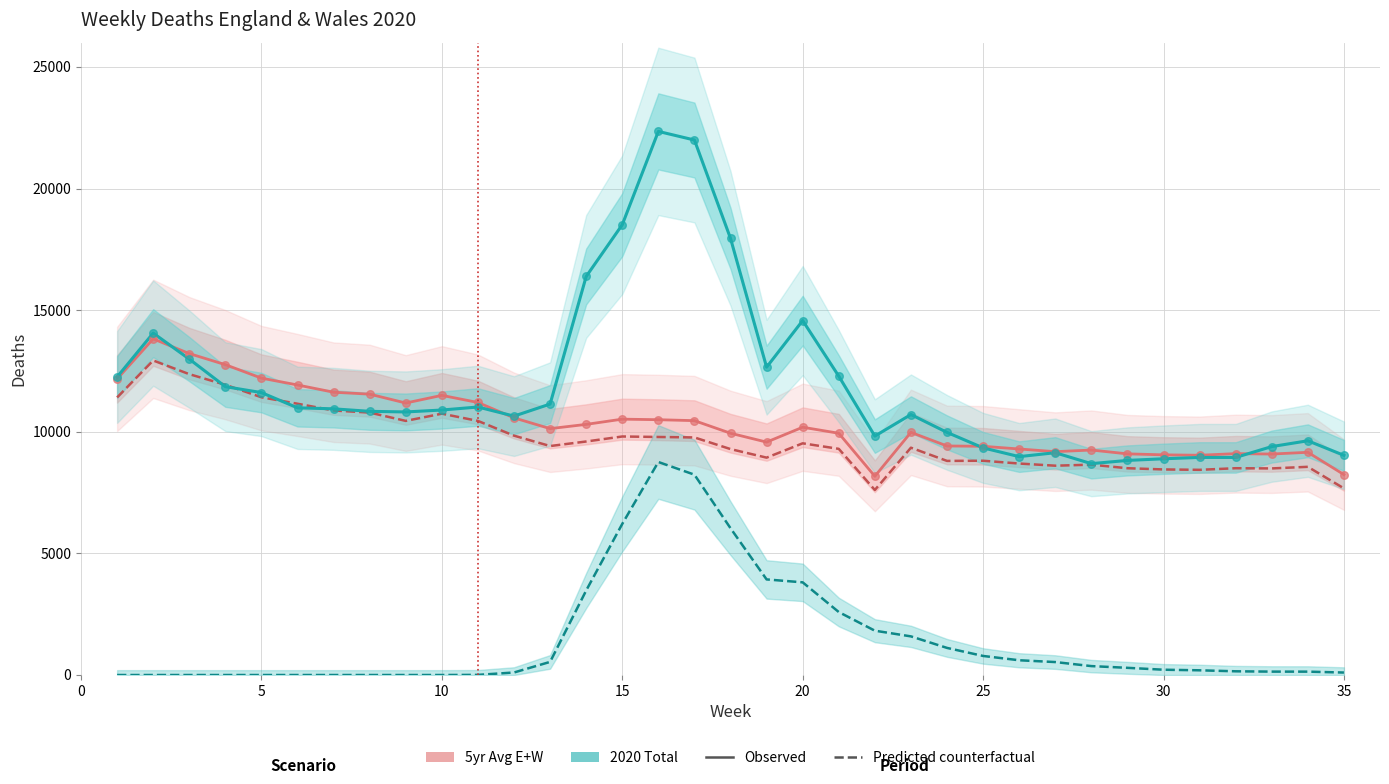

Which series has the widest spread of Y values?

Total Deaths 2020 (Observed)